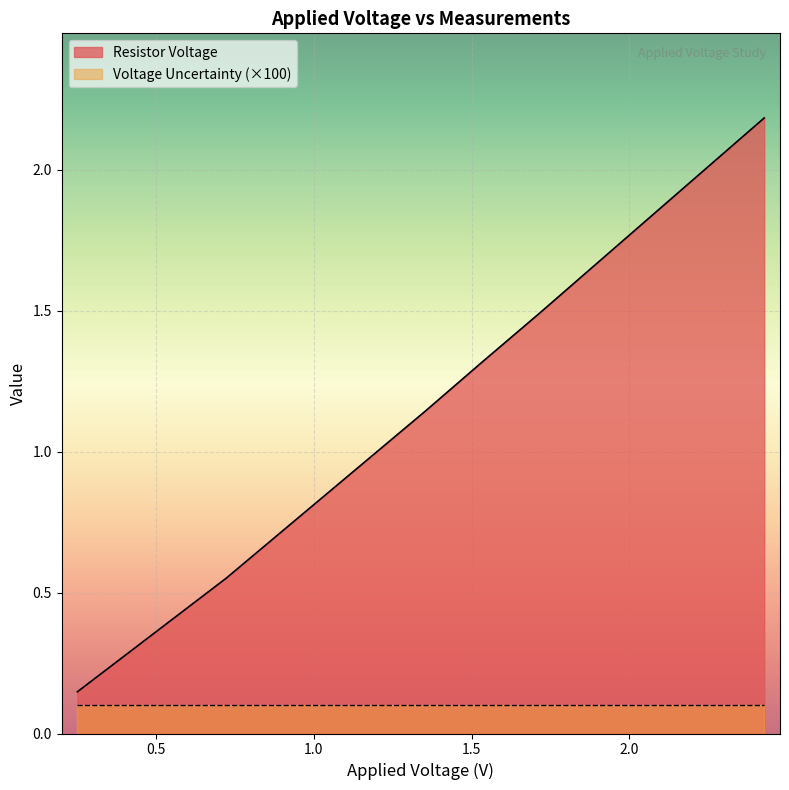

At which label is the value closest to 1?

1.354